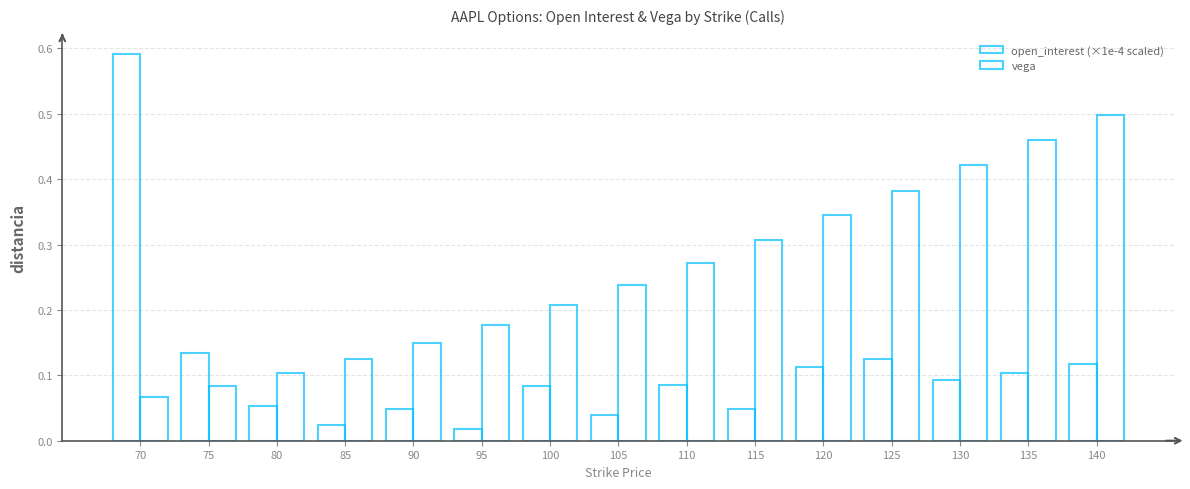

How many series are shown in this chart?

2